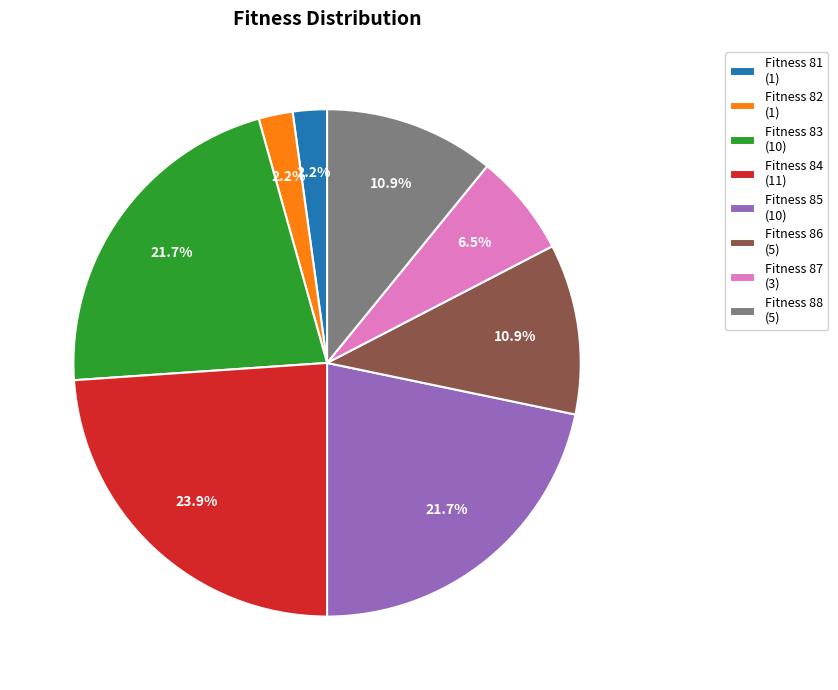

Do Fitness 85 (10) and Fitness 86 (5) together represent more than half of the pie?

No